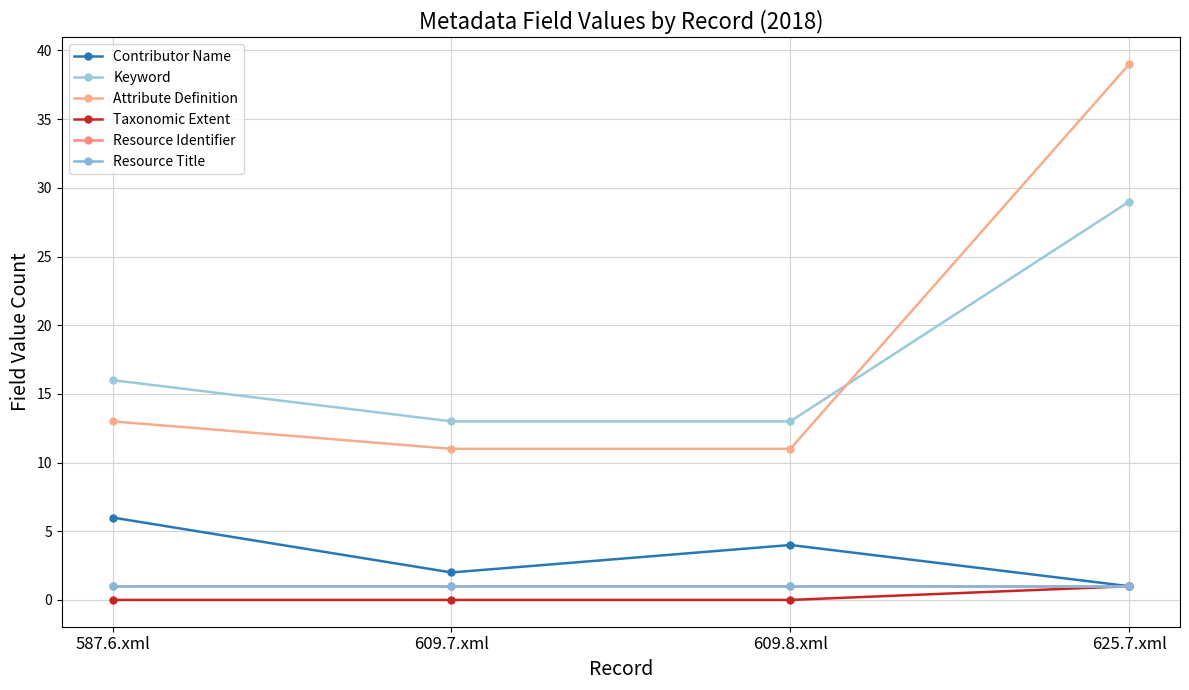

True or false: Resource Title and Attribute Definition cross at least once.

False